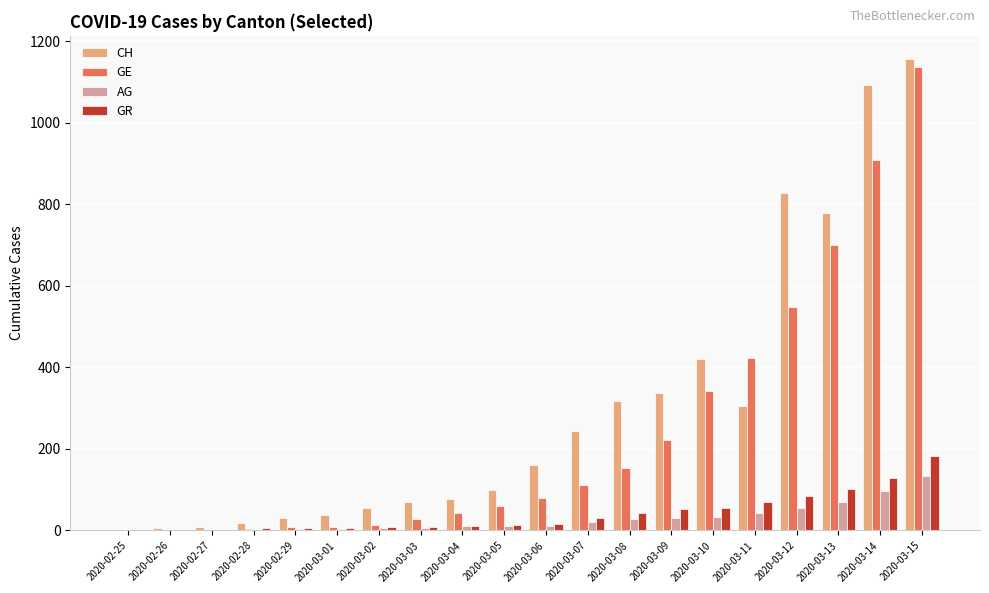

Are the bars horizontal?

No